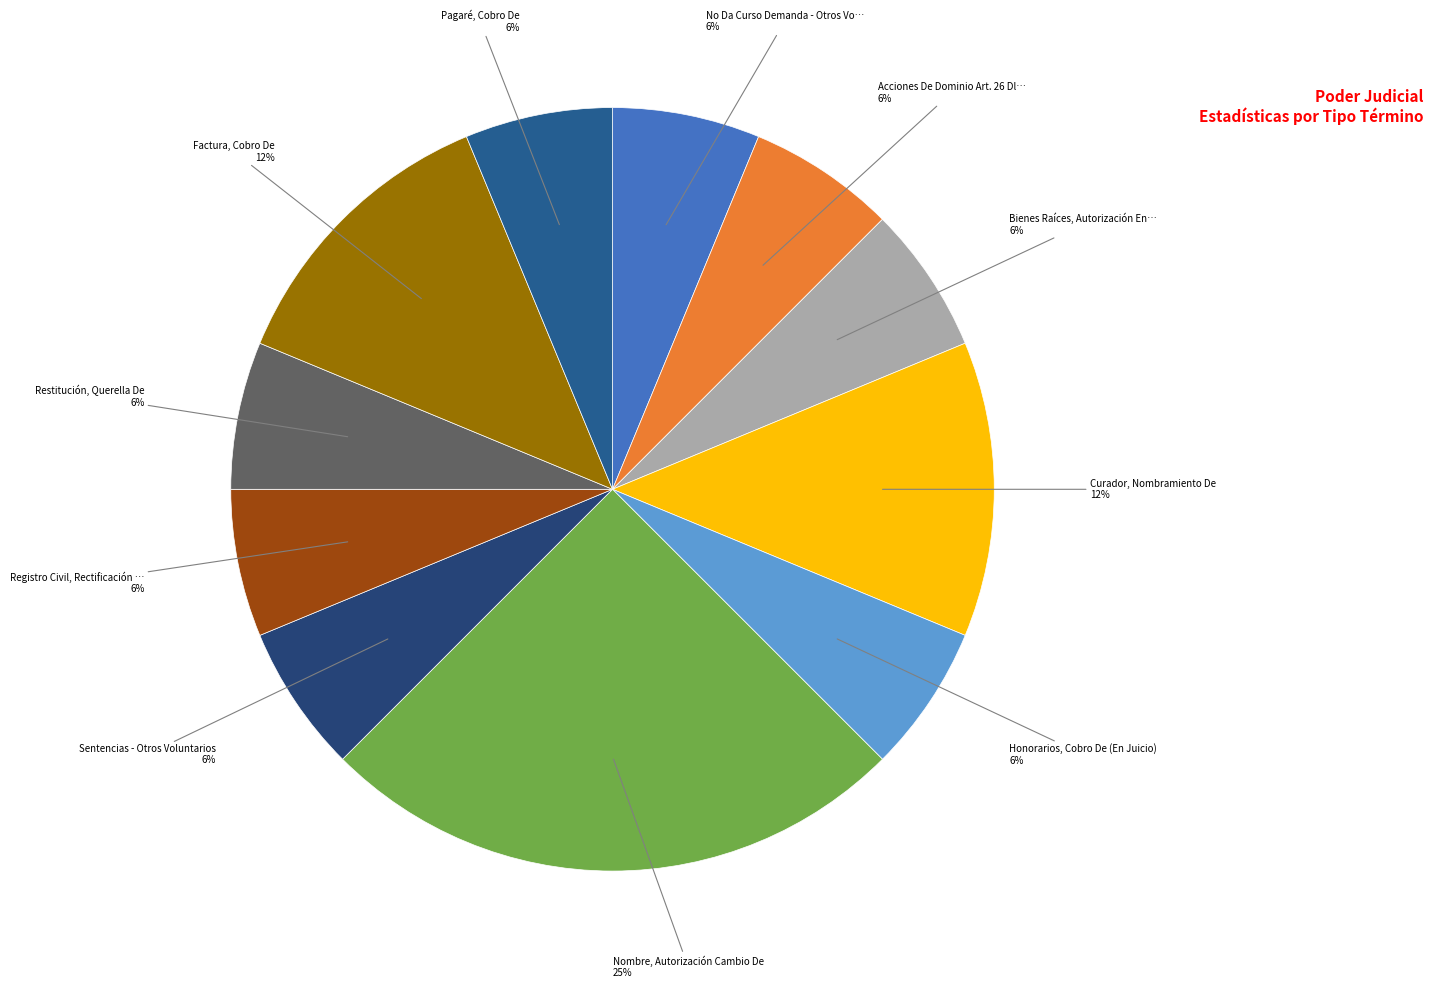

Which slice is the largest?

Nombre, Autorización Cambio De